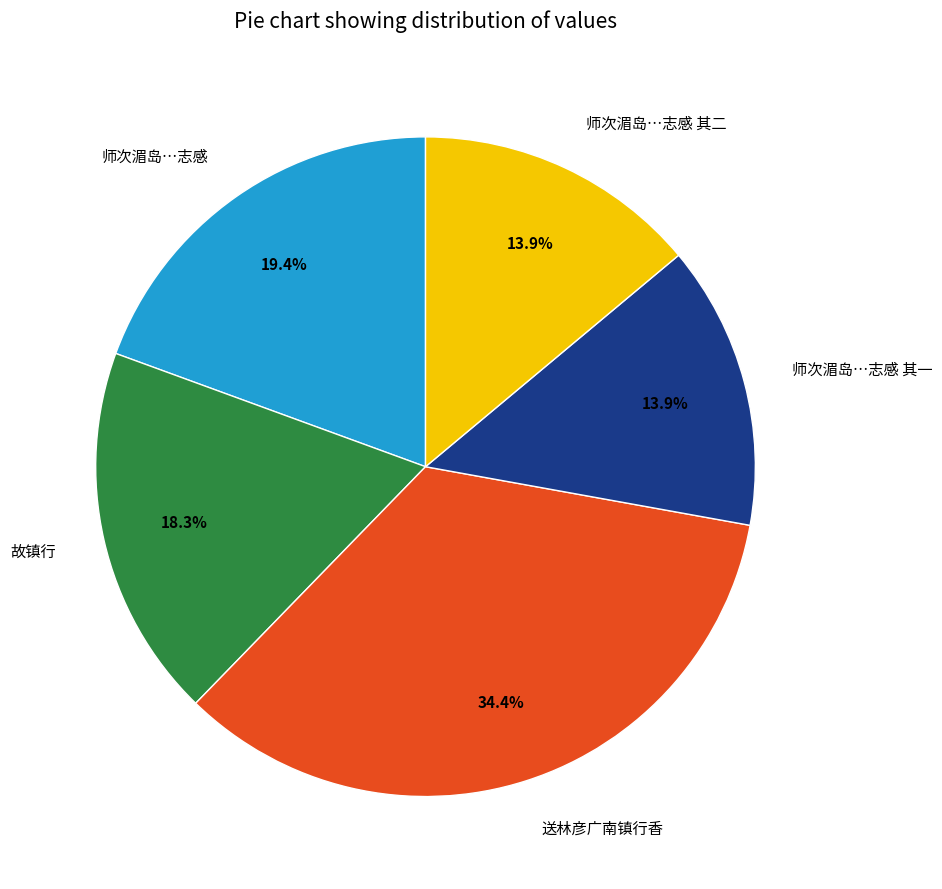

How many slices are in this pie chart?

5